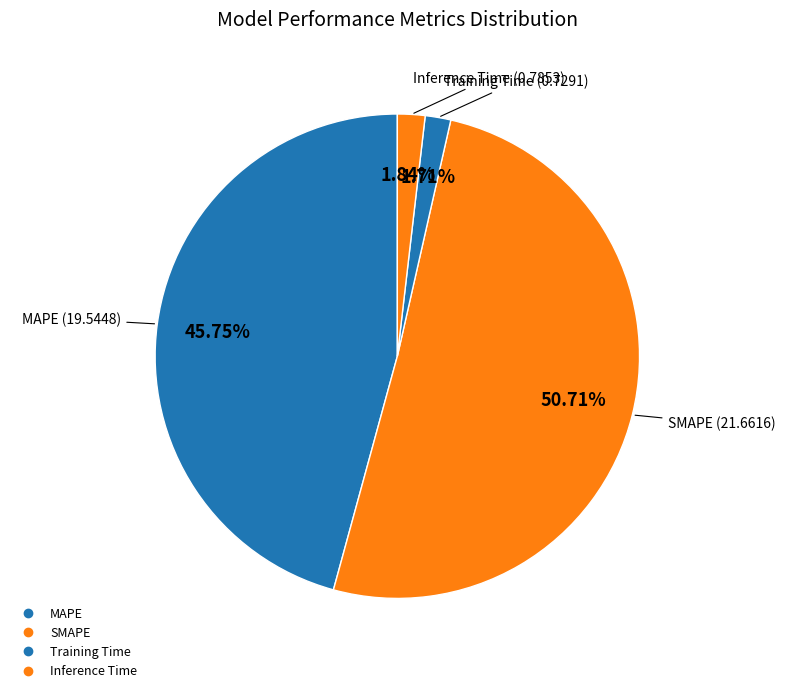

Which slice is the smallest?

Training Time